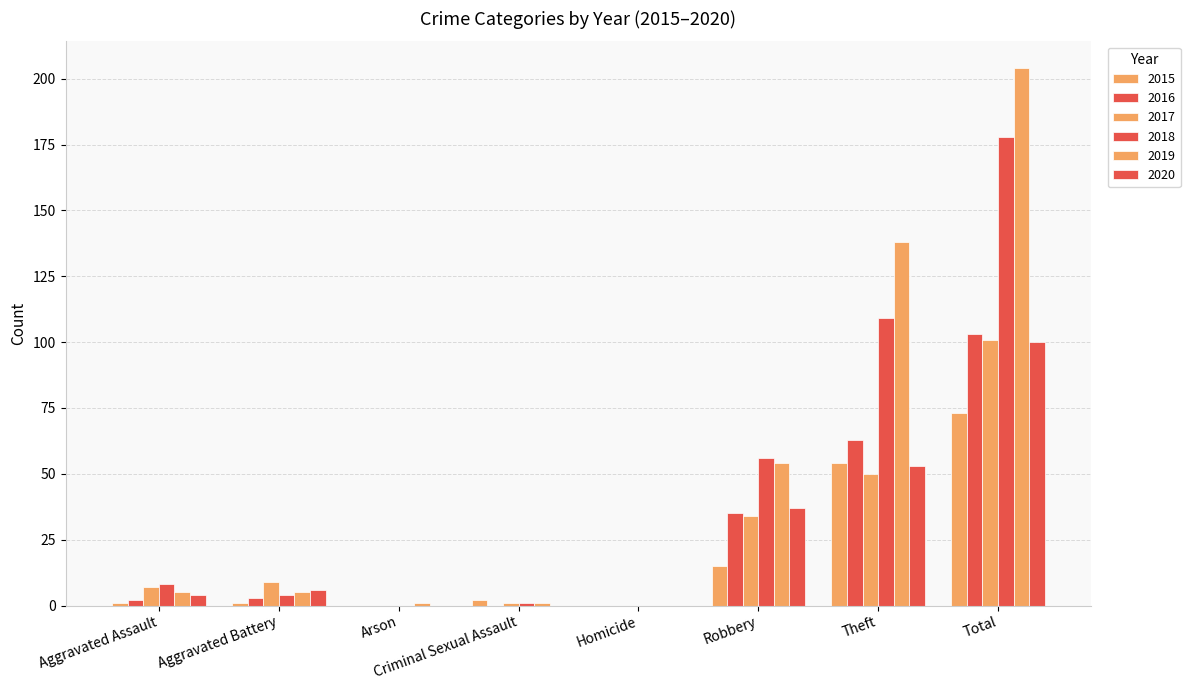

Is it true that 2017 equals 48 at Total?

False